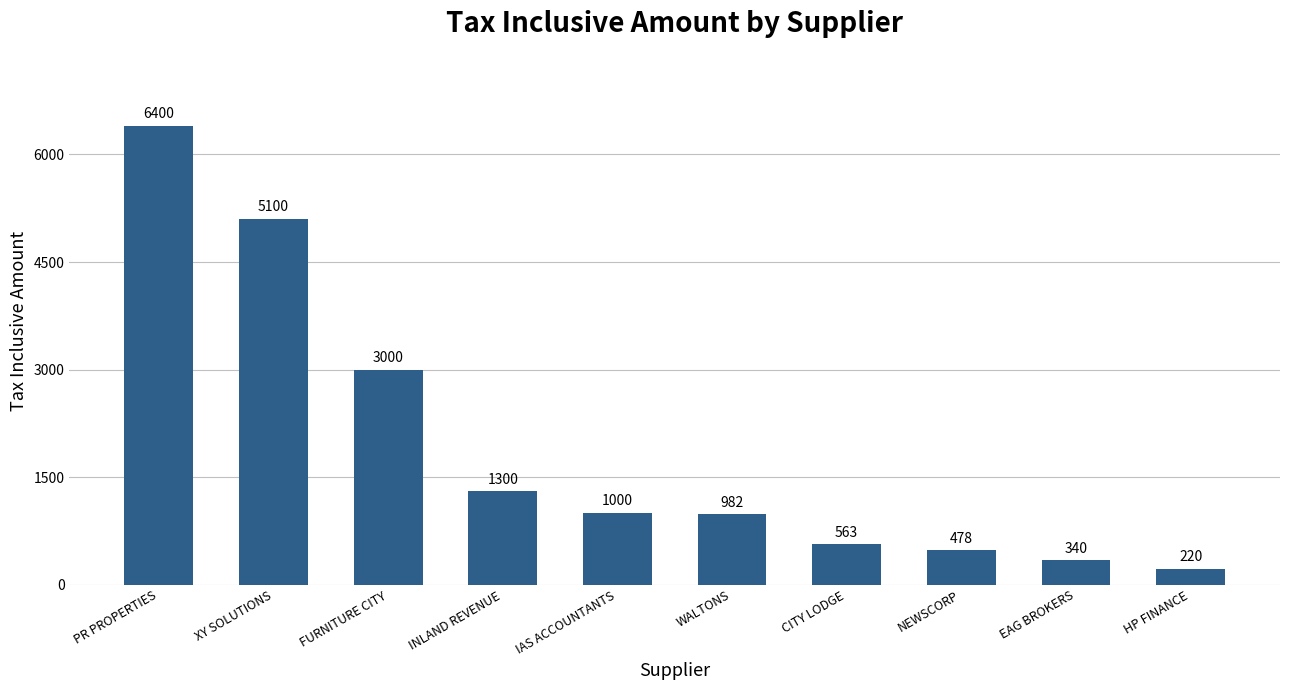

What is the change in value from XY SOLUTIONS to NEWSCORP?

-4622